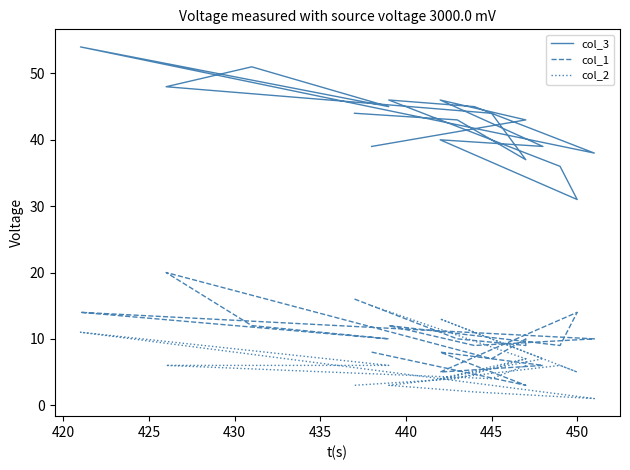

How many intersections are there between col_2 and col_1?

3